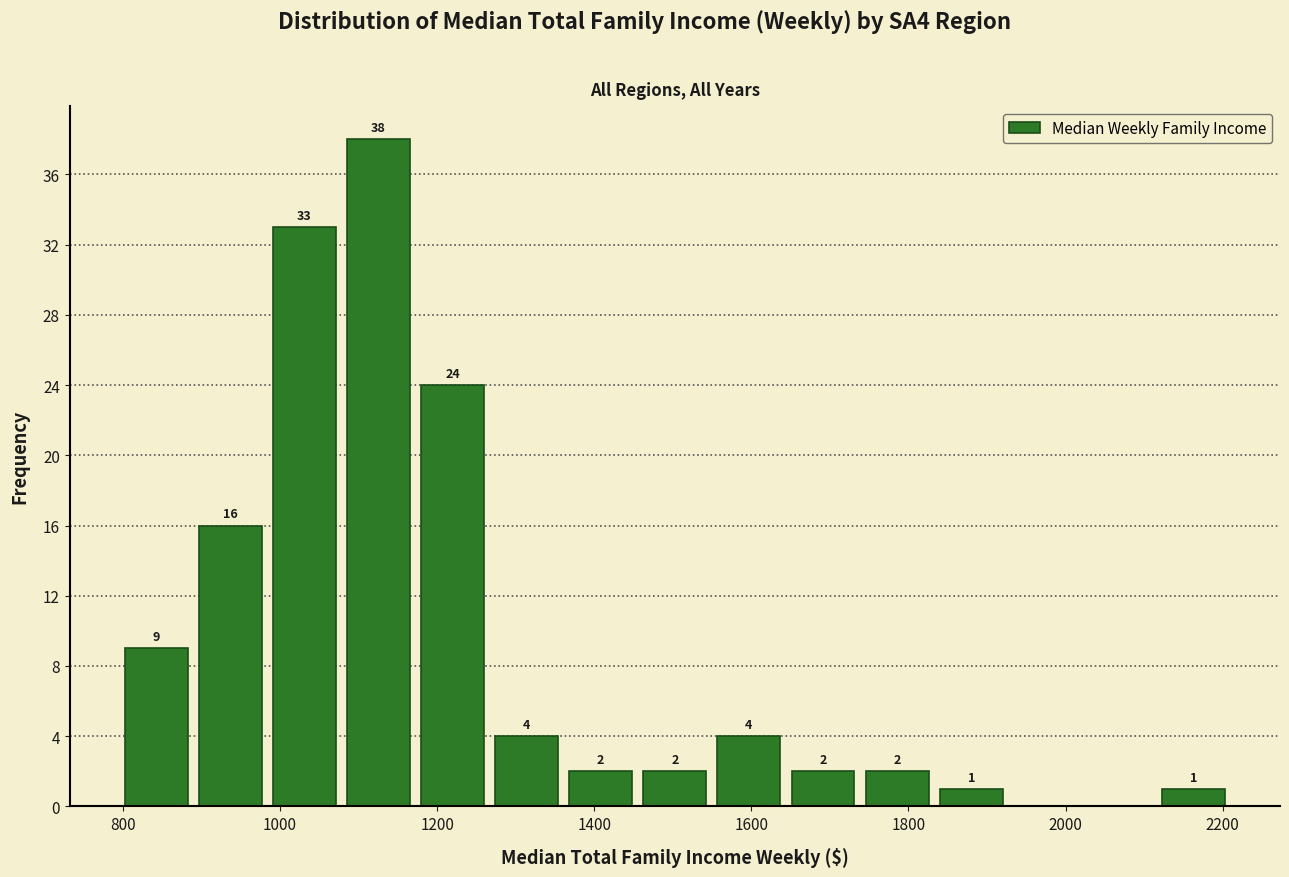

Which range on the x-axis has the tallest bar?

1080 to 1180